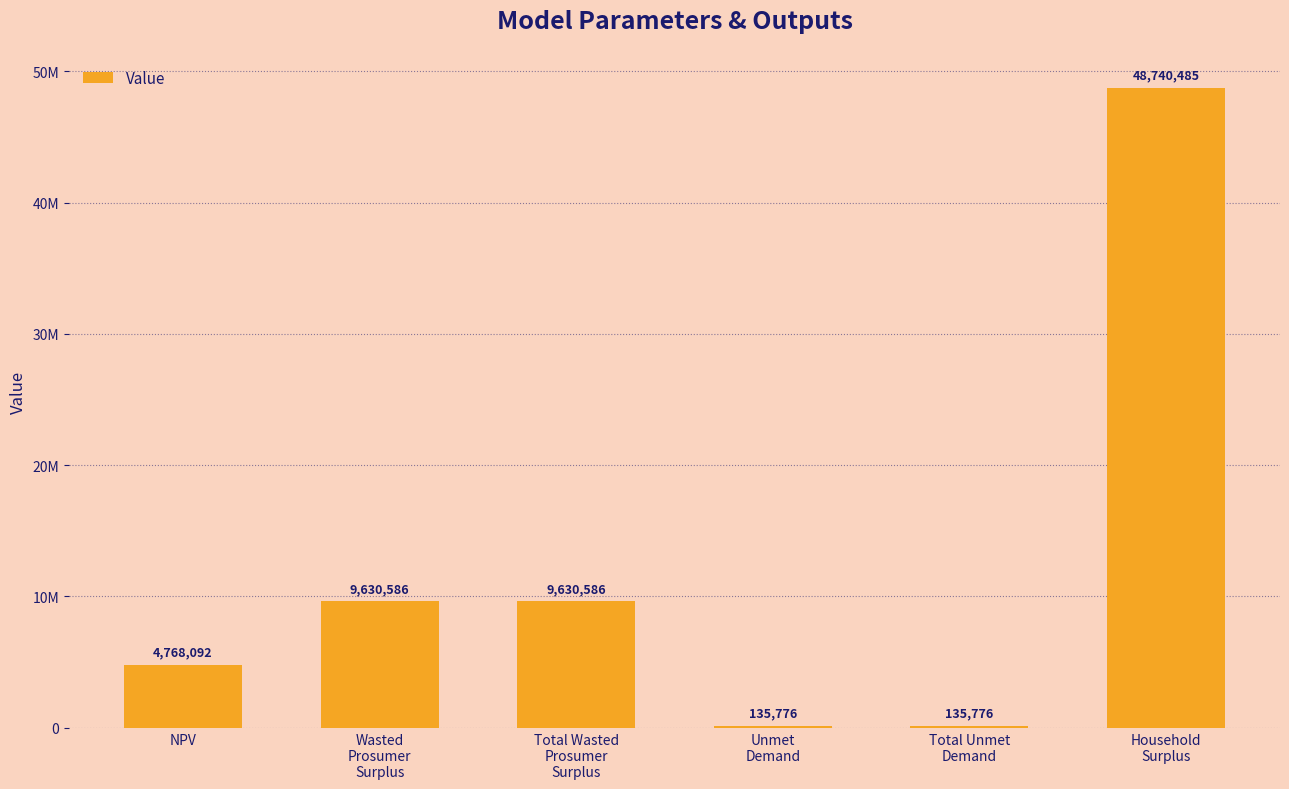

Is it true that the value at Household
Surplus is 11458058.6?

False